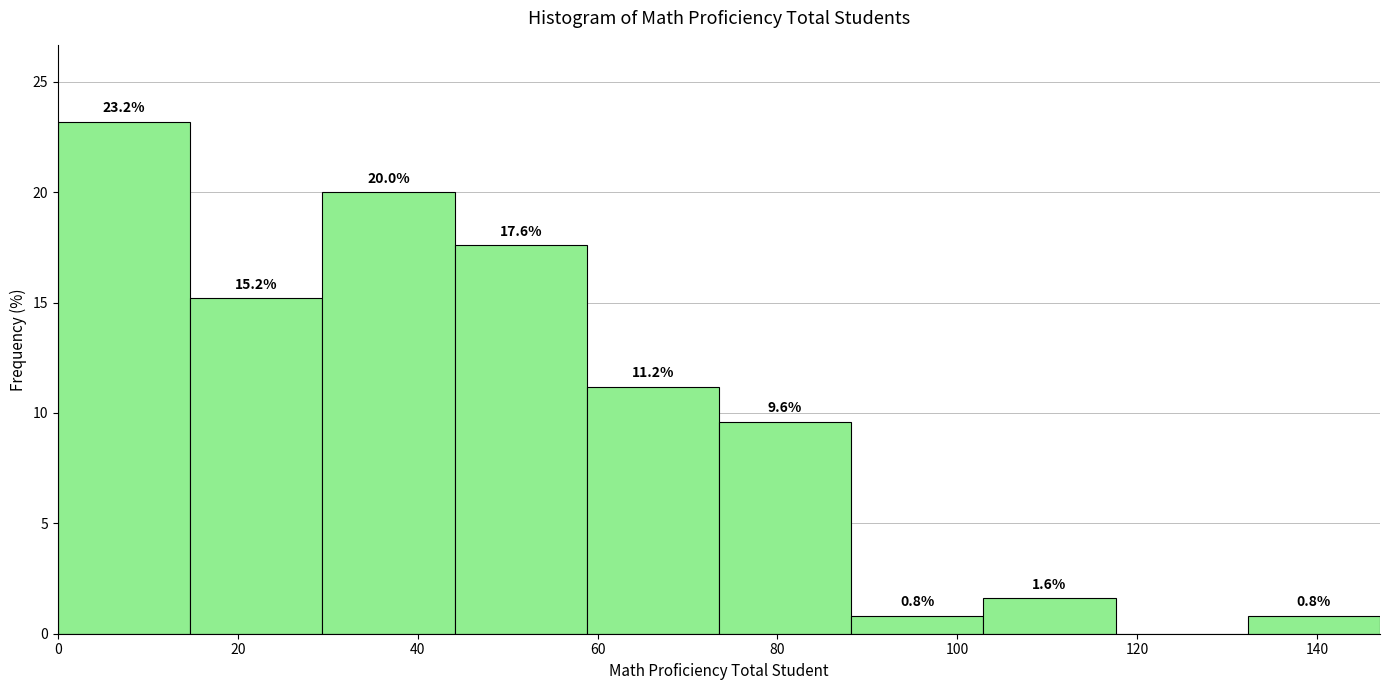

Over which range of the x-axis is the bar tallest?

0 to 14